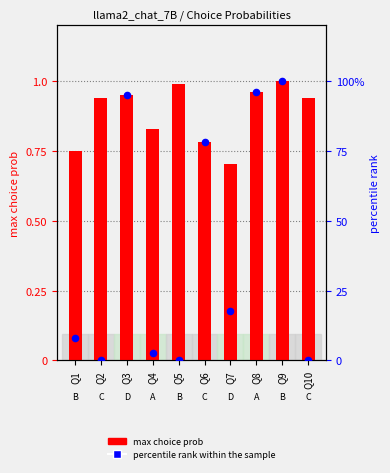

At how many categories does at least one series exceed 27?

4